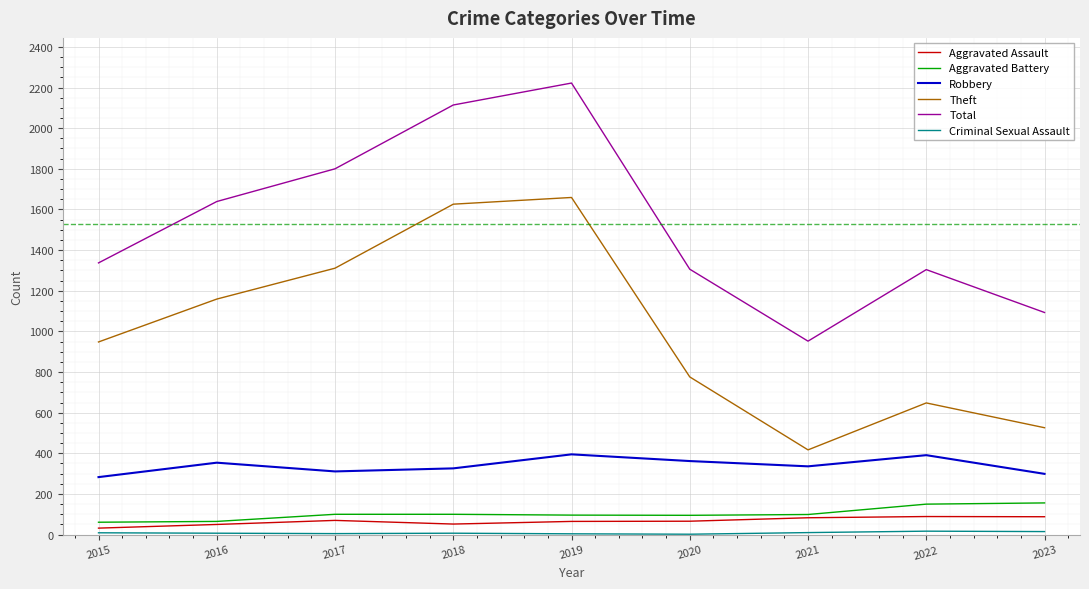

What is the spread (max minus min) of values at 2022?

1287